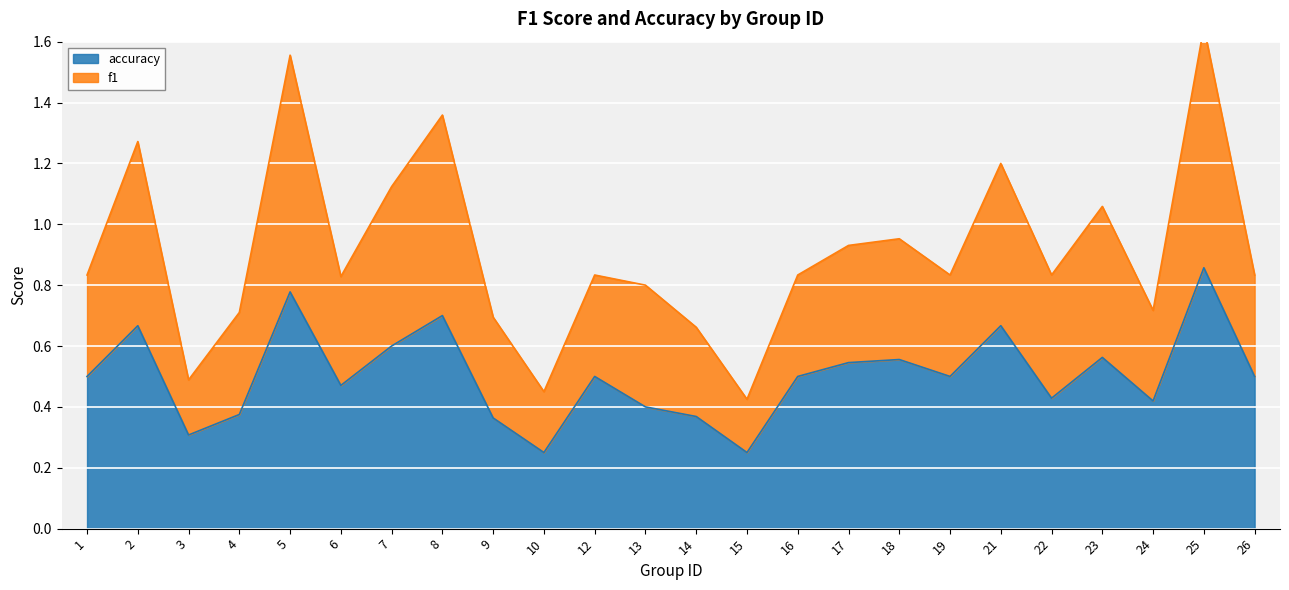

In f1, how many points are higher than both neighbors (excluding endpoints)?

8